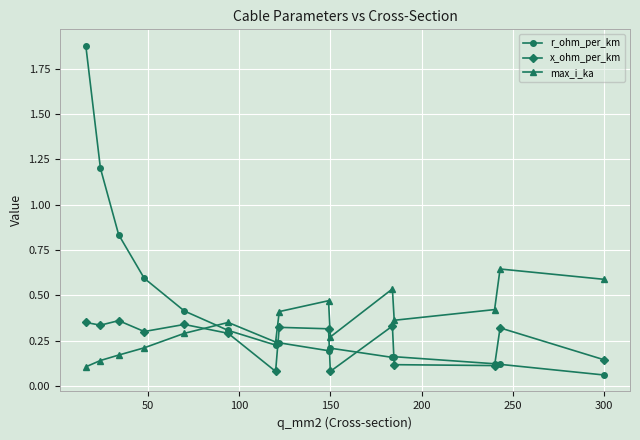

List the series in order of their peak value, highest first.

r_ohm_per_km, max_i_ka, x_ohm_per_km